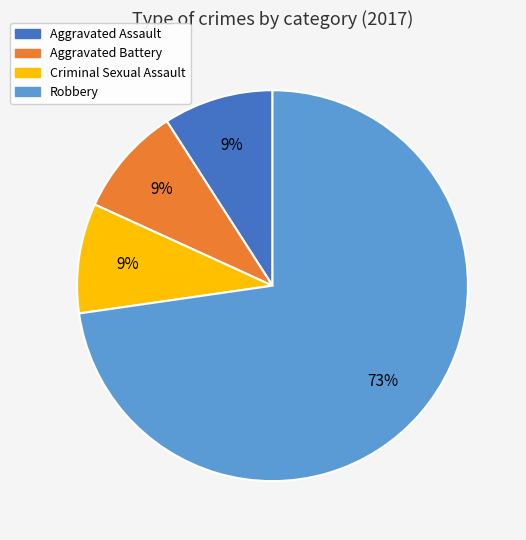

To the nearest percent, what is the average slice percentage?

25%